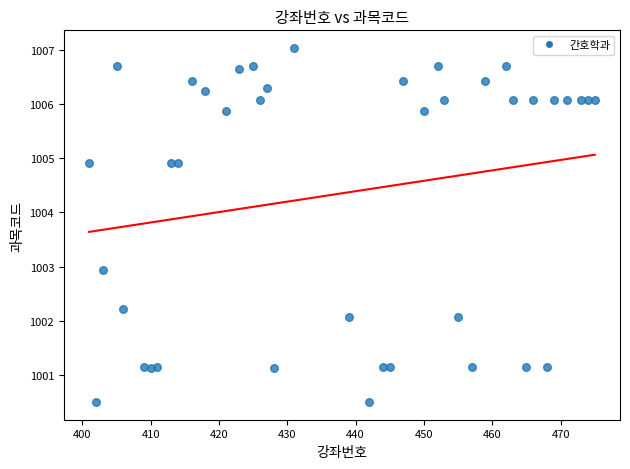

What is the range of X values (max minus min)?

74.0